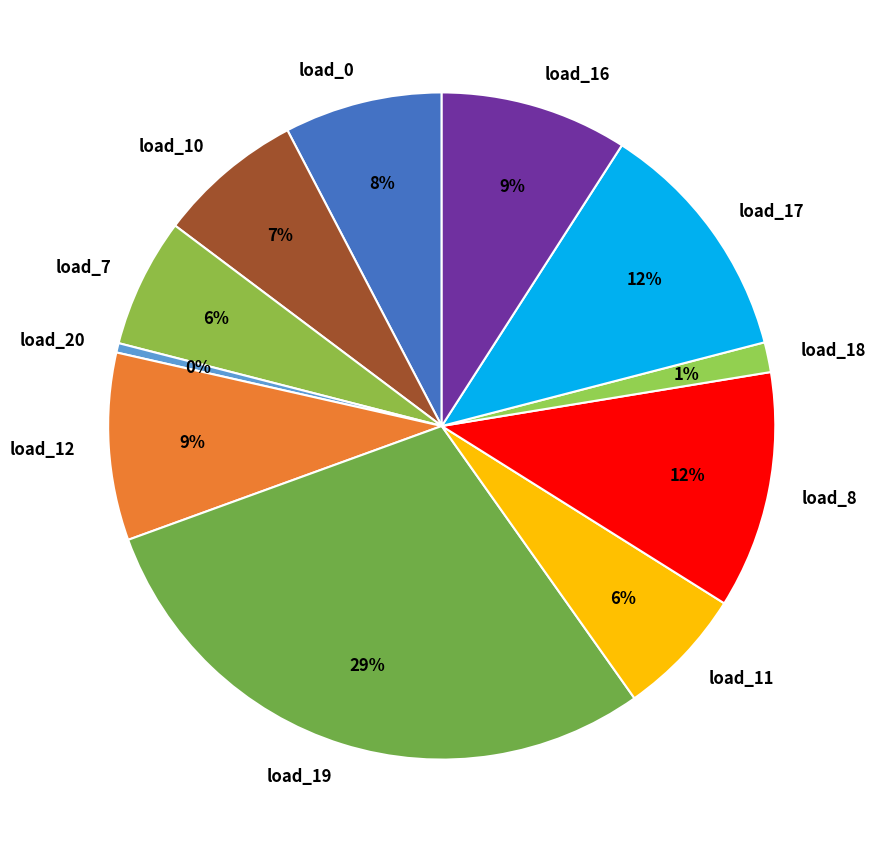

To the nearest percent, what portion does load_19 represent?

29%